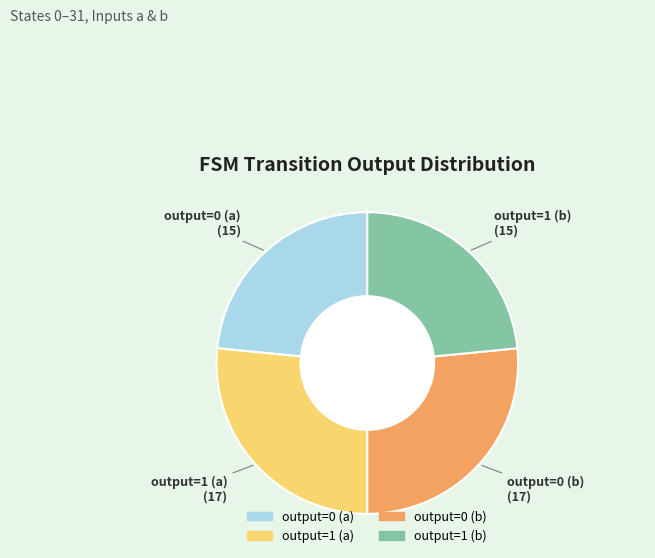

Approximately how many times larger is the value at output=0 (b) compared to output=0 (a)?

1.1